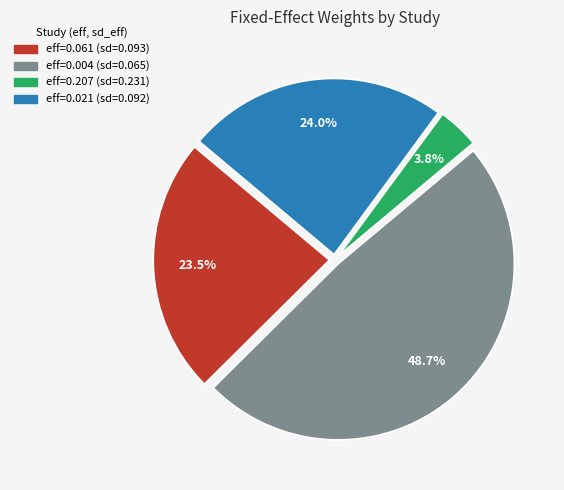

Is there a majority slice in this chart?

No